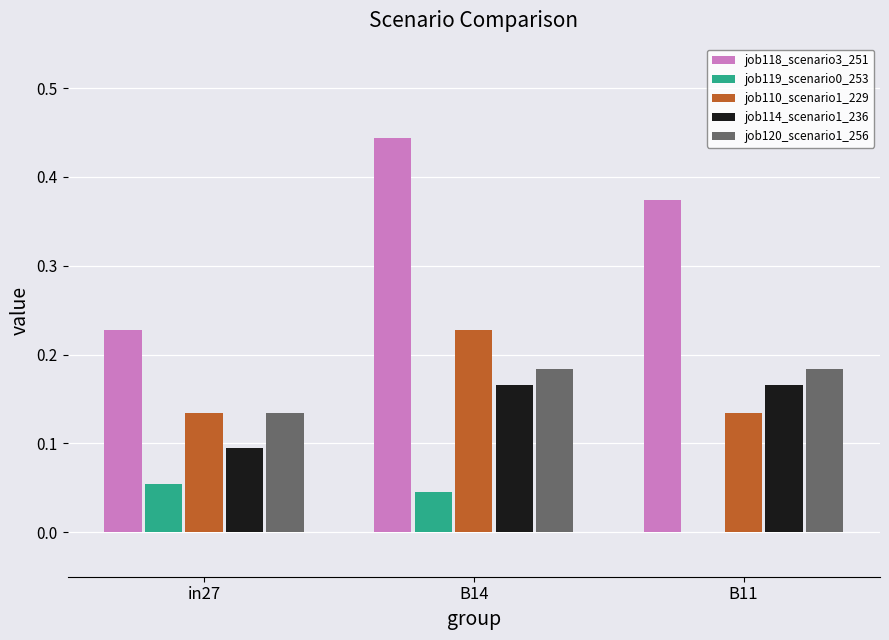

Which category has the highest value across all series?

B14